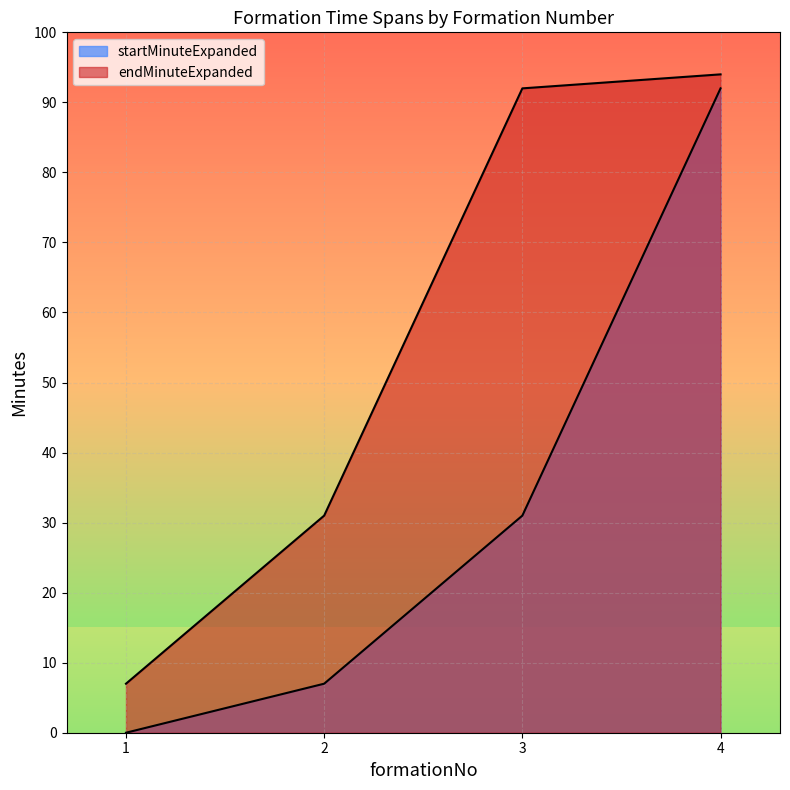

Reading left to right, extract all data points from this chart.

startMinuteExpanded: 0	7	31	92
endMinuteExpanded: 7	31	92	94